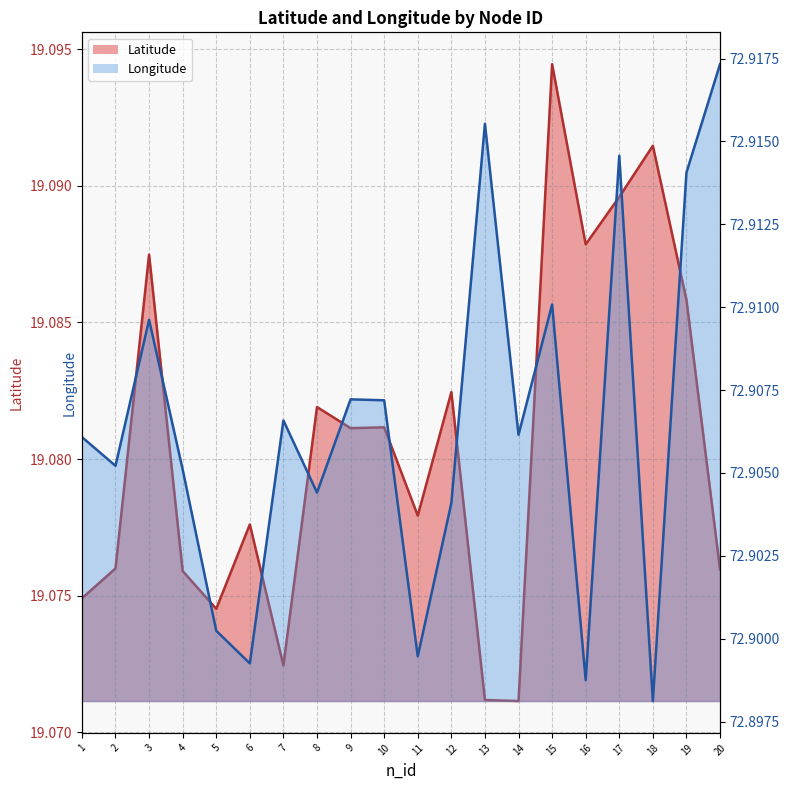

At 13, list the series in order from largest to smallest.

Longitude, Latitude